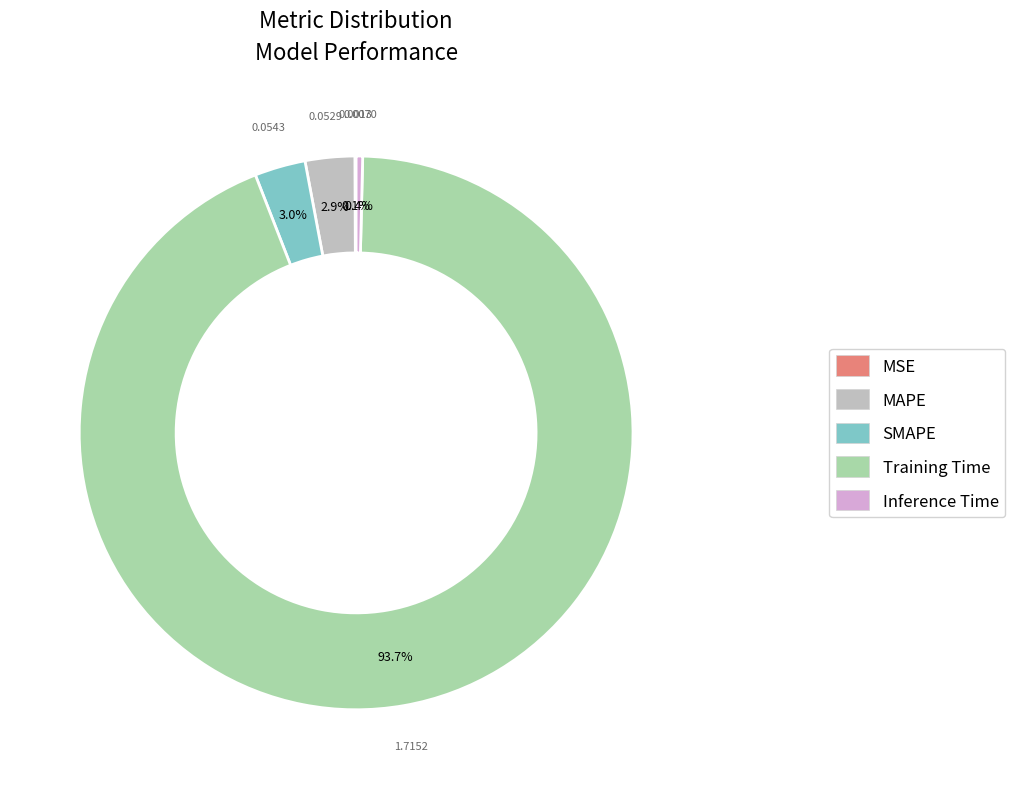

What percentage is NOT represented by Inference Time?

99.6%